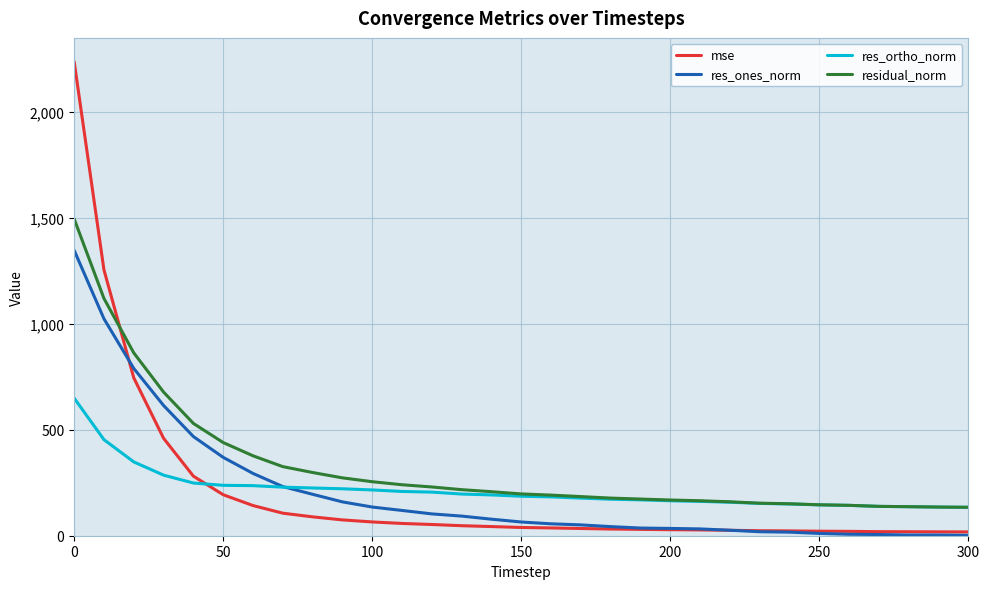

Which series has the largest total across all categories?

residual_norm